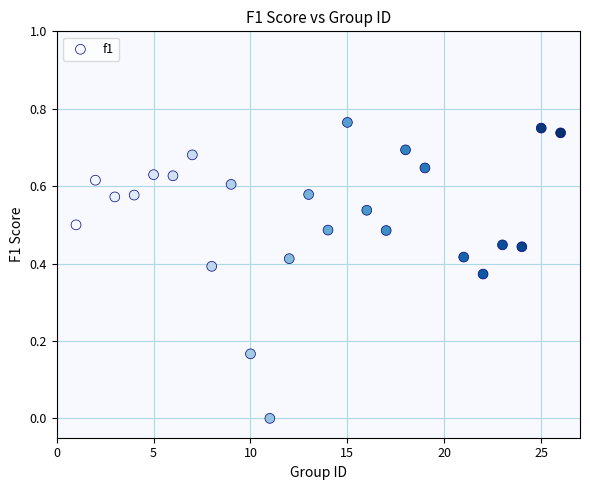

What is the range of X values (max minus min)?

25.0